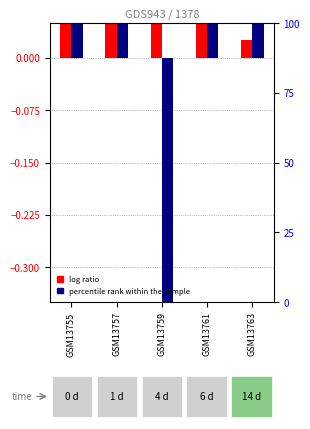

How many log ratio values are between 0 and 1?

5